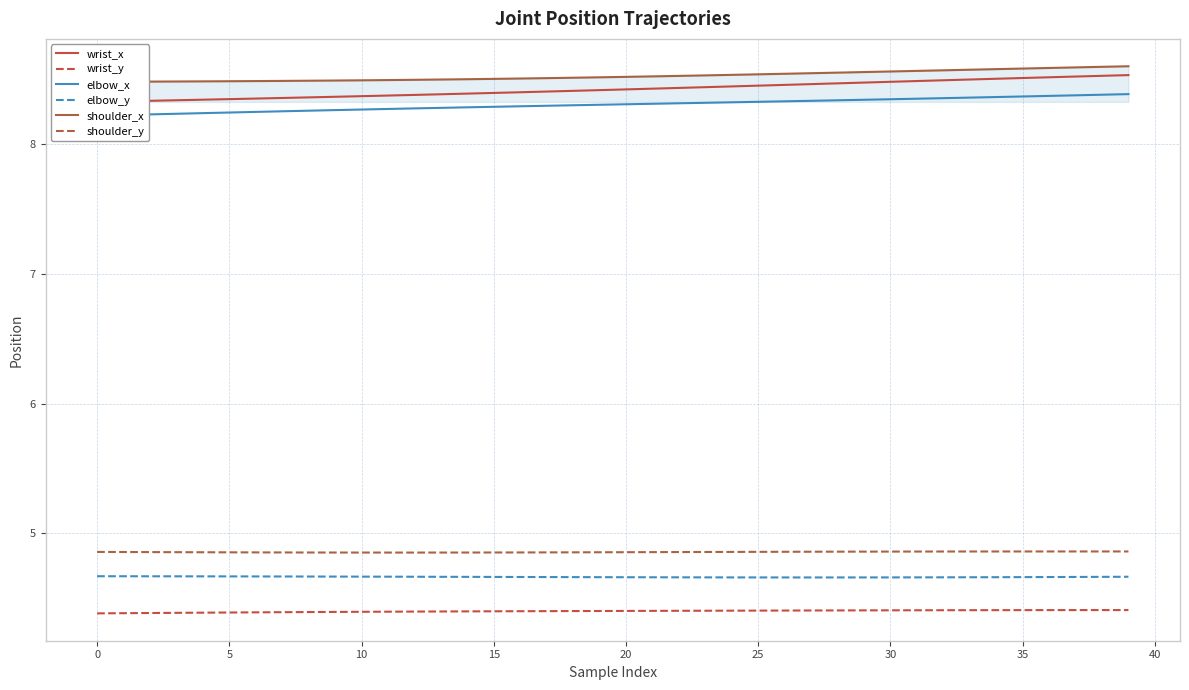

How many data points does each series have?

40